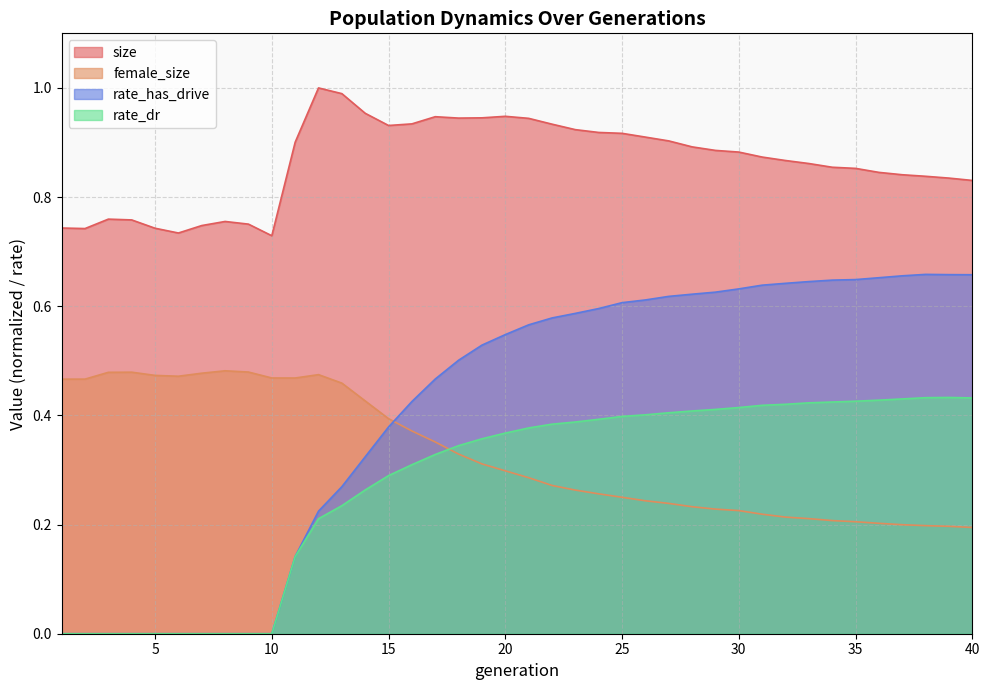

The value of female_size at 27 is 0.1. True or false?

False